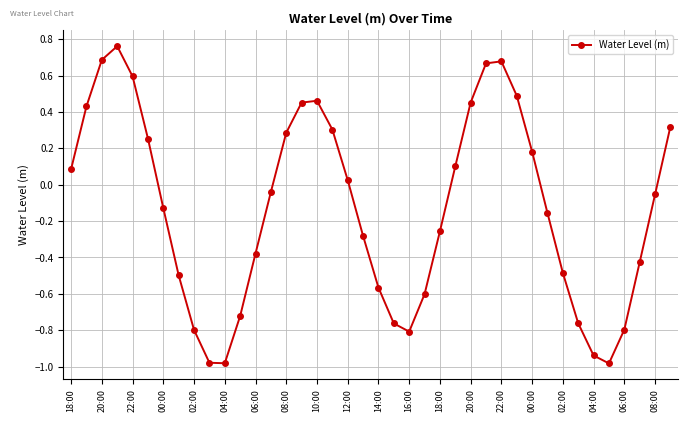

How many points are higher than both their immediate neighbors (excluding endpoints)?

3